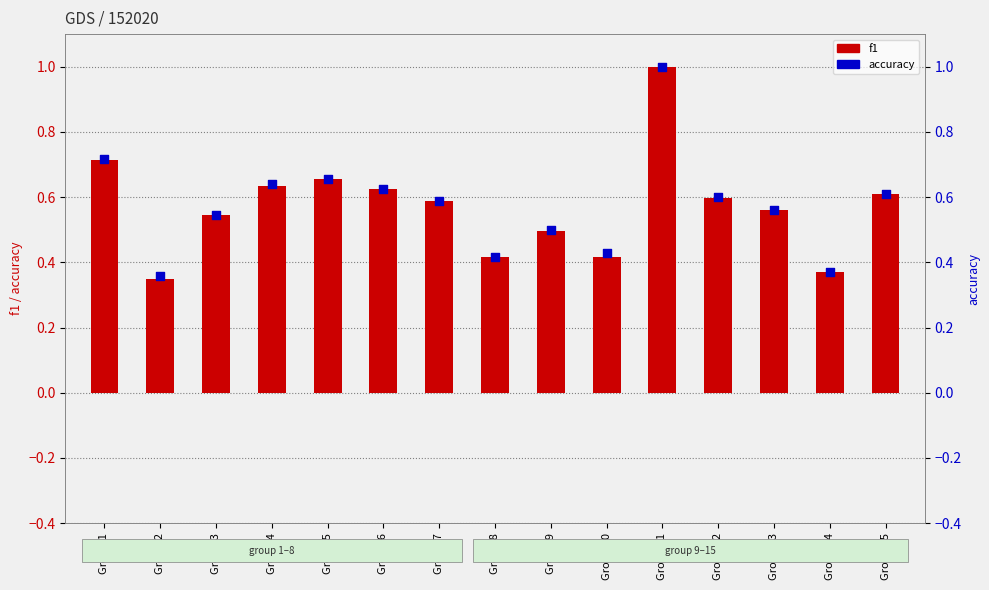

Which series reaches the minimum Y coordinate?

f1